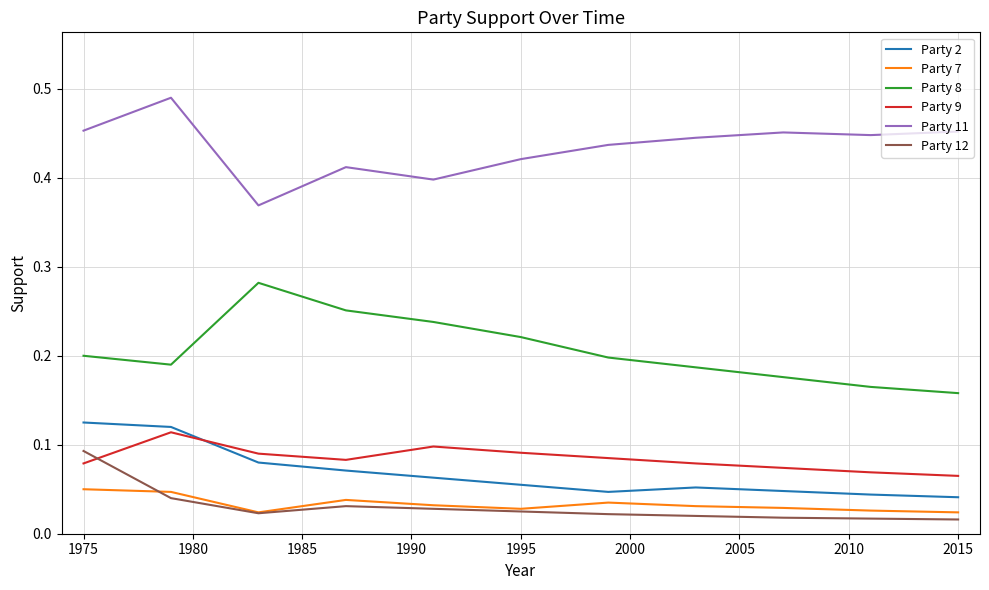

Which series has the largest total across all categories?

Party 11